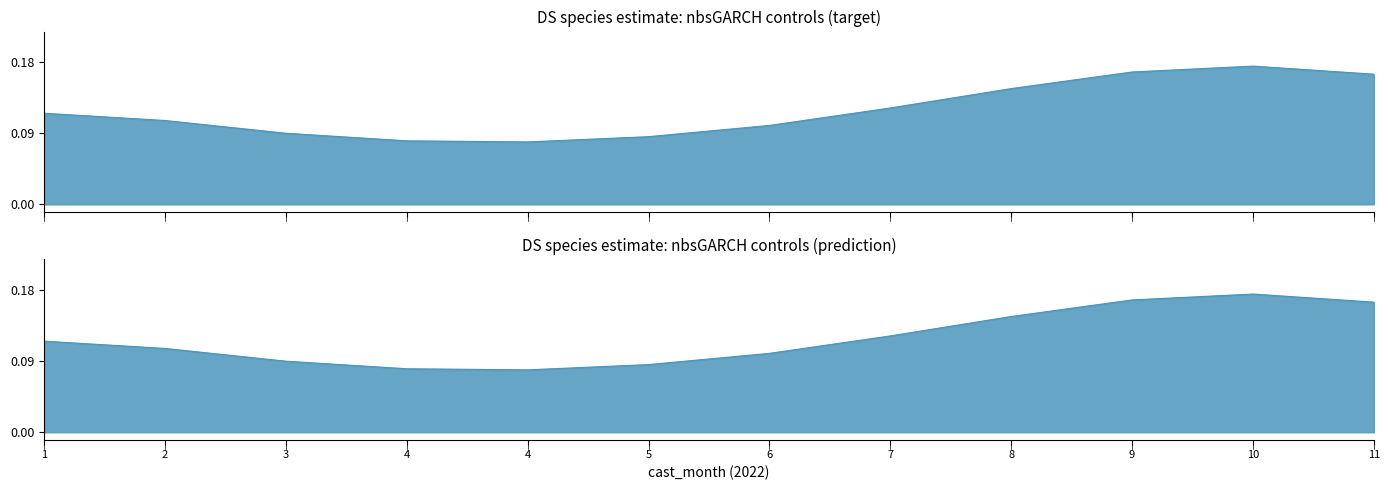

List the labels in order of value, smallest first.

4, 4, 5, 3, 6, 2, 1, 7, 8, 11, 9, 10